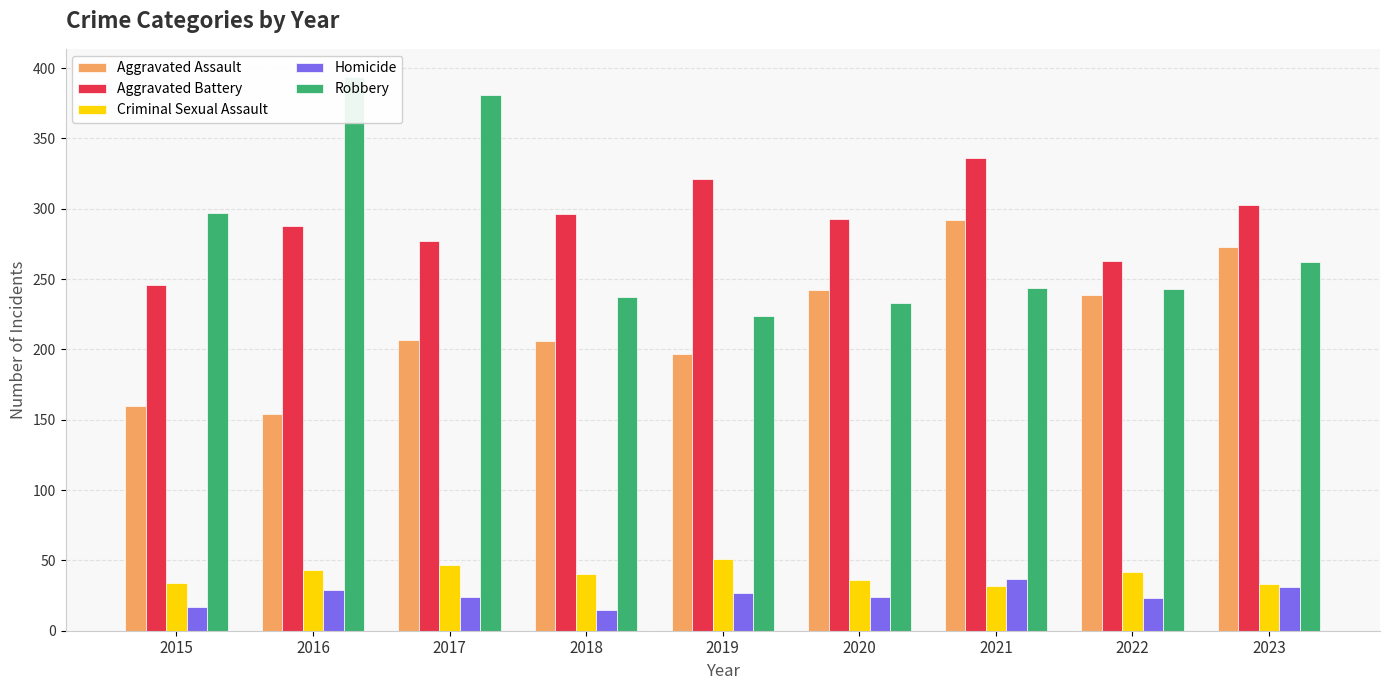

What is the highest value of the Aggravated Assault series?

292